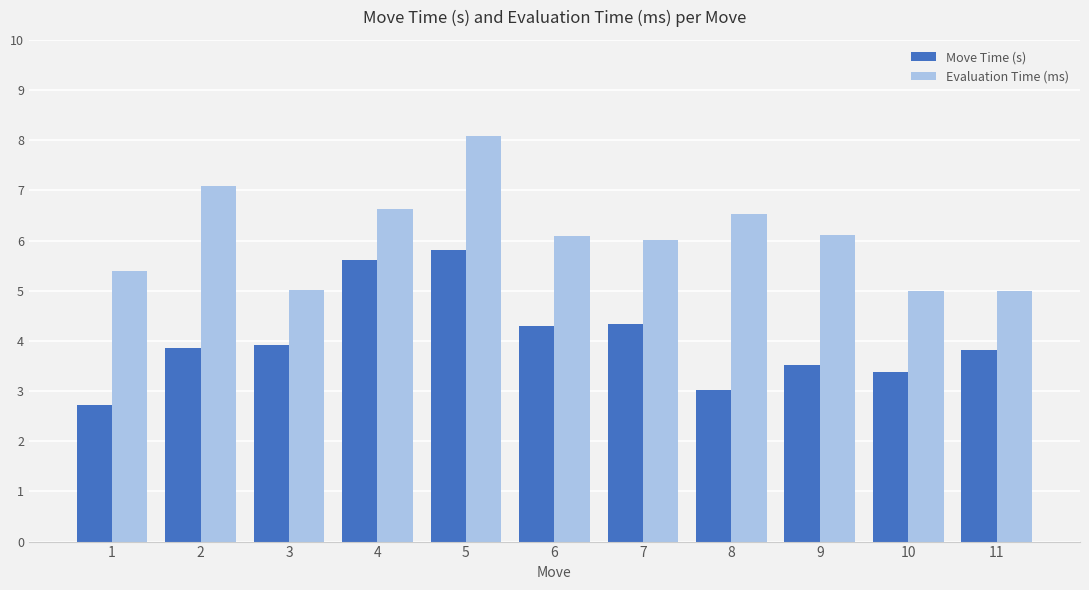

At how many categories does at least one series exceed 3?

11